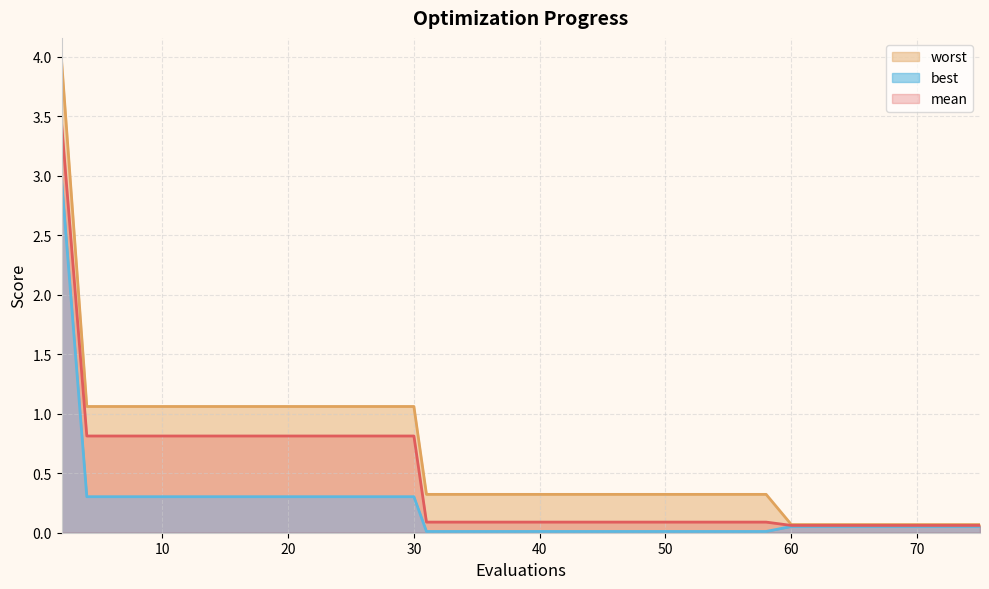

True or false: worst and mean intersect in this chart.

False